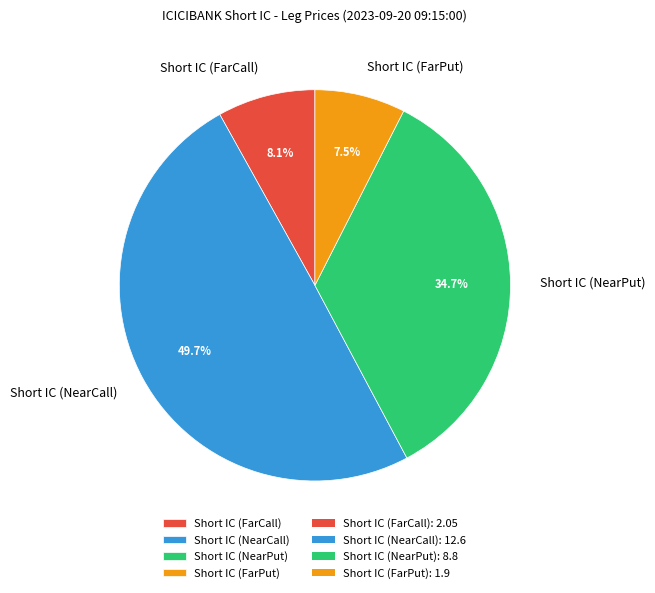

How many segments does this pie chart have?

4